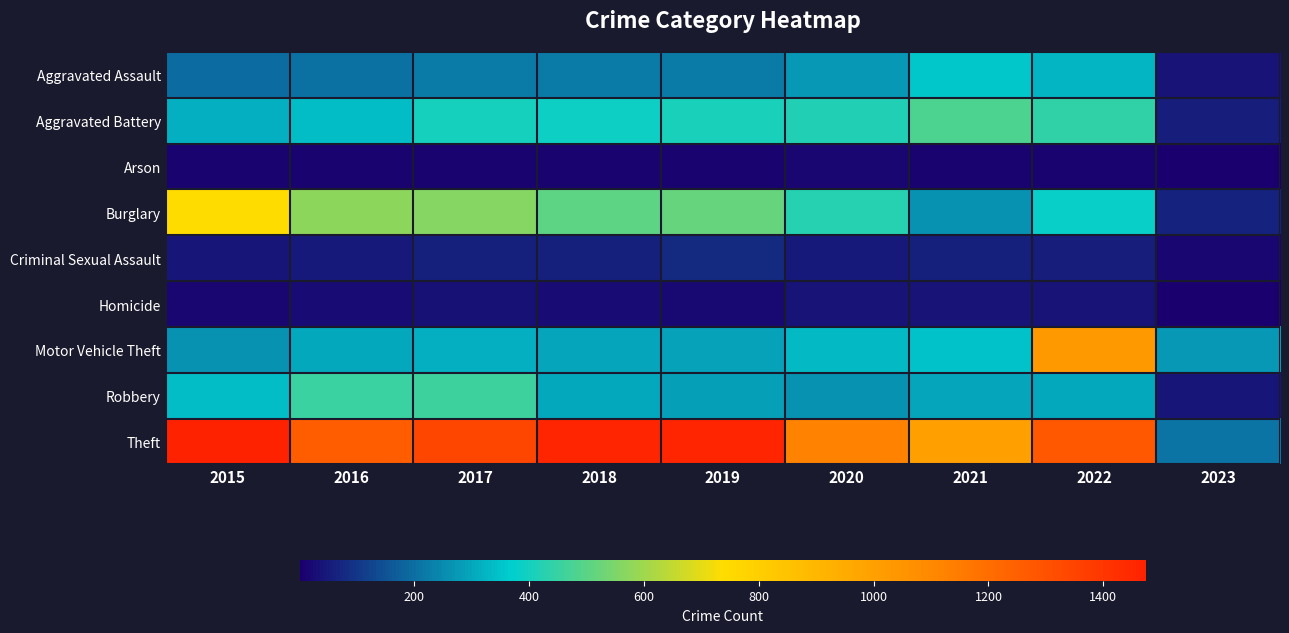

Reading left to right, list all the values displayed in this chart.

Aggravated Assault: 2015=194	2016=206	2017=224	2018=225	2019=223	2020=273	2021=352	2022=327	2023=41
Aggravated Battery: 2015=316	2016=336	2017=400	2018=389	2019=407	2020=416	2021=479	2022=439	2023=55
Arson: 2015=9	2016=7	2017=10	2018=7	2019=12	2020=17	2021=12	2022=11	2023=1
Burglary: 2015=738	2016=576	2017=562	2018=506	2019=517	2020=425	2021=261	2022=382	2023=66
Criminal Sexual Assault: 2015=46	2016=50	2017=61	2018=60	2019=77	2020=48	2021=61	2022=54	2023=13
Homicide: 2015=15	2016=26	2017=33	2018=25	2019=22	2020=41	2021=38	2022=36	2023=6
Motor Vehicle Theft: 2015=263	2016=304	2017=312	2018=298	2019=290	2020=333	2021=348	2022=1028	2023=274
Robbery: 2015=337	2016=454	2017=460	2018=301	2019=287	2020=263	2021=300	2022=304	2023=47
Theft: 2015=1474	2016=1259	2017=1339	2018=1461	2019=1459	2020=1125	2021=998	2022=1273	2023=210